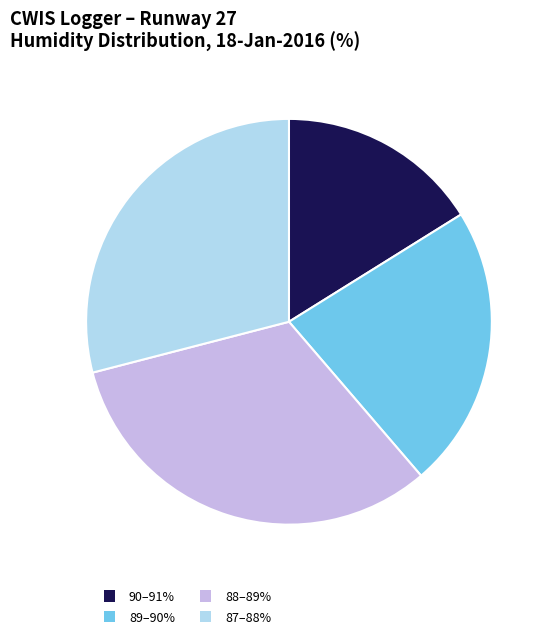

How many segments does this pie chart have?

4